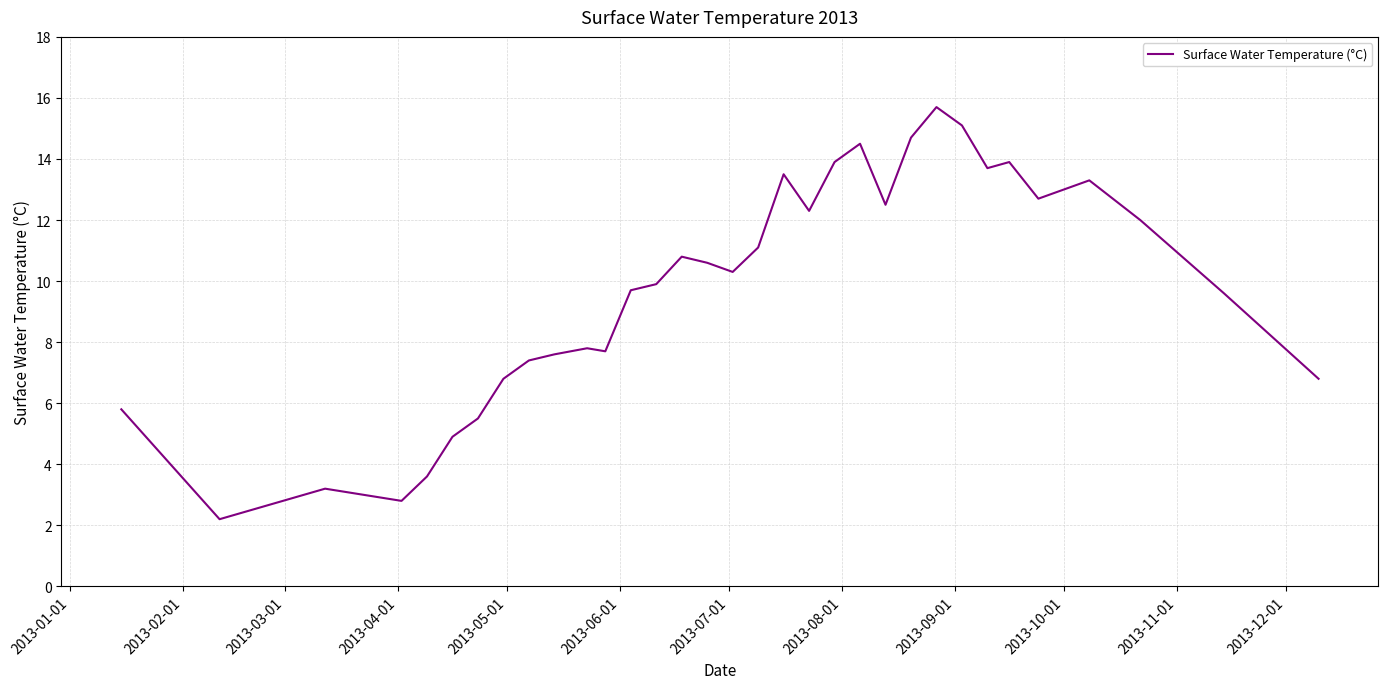

How many lines are shown in the chart?

1